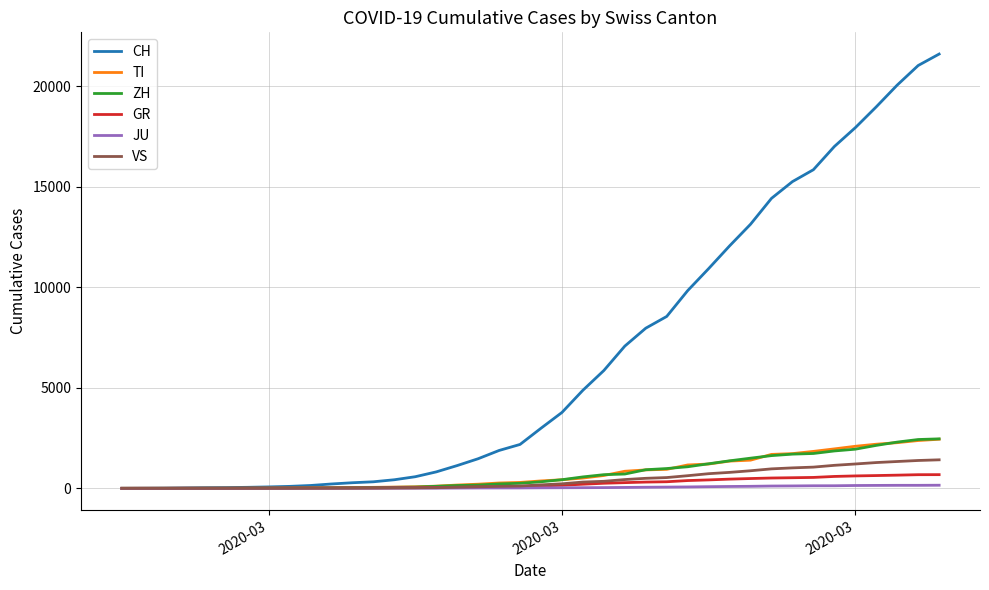

Which series has the largest total across all categories?

CH